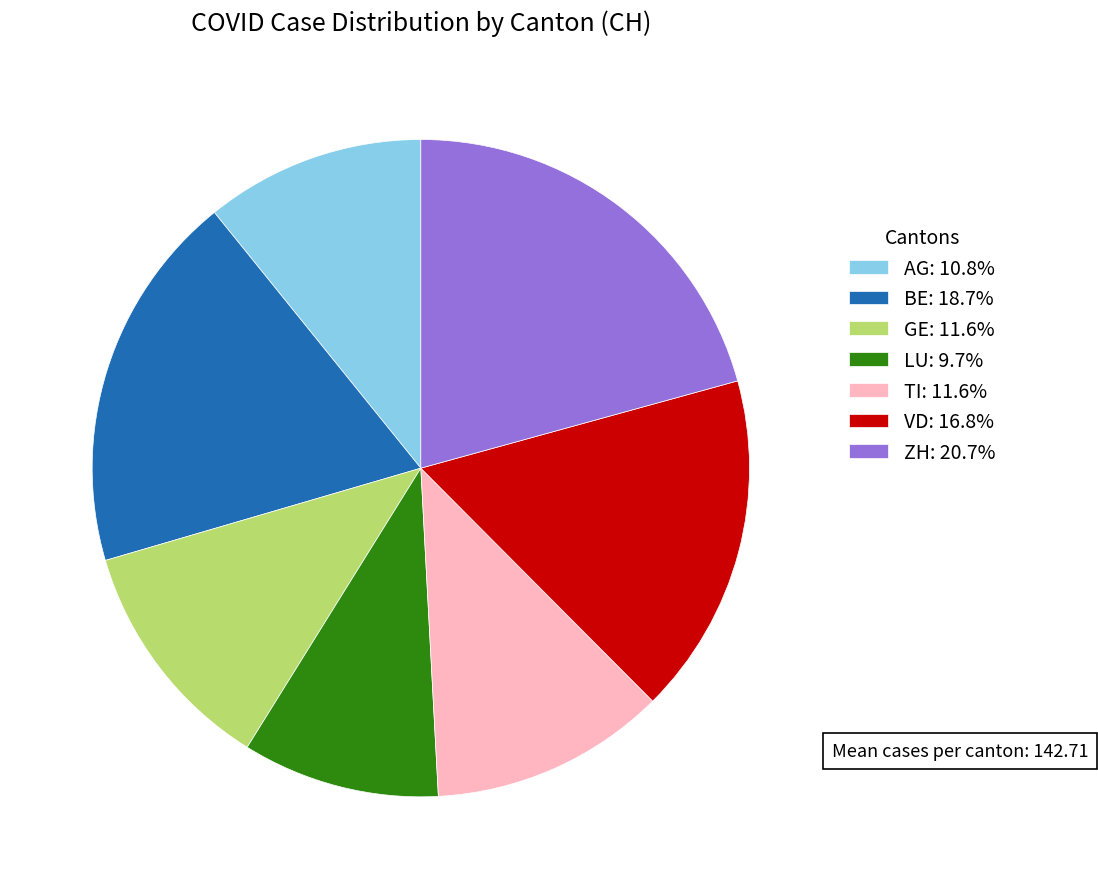

Is there any slice that represents more than half of the pie?

No